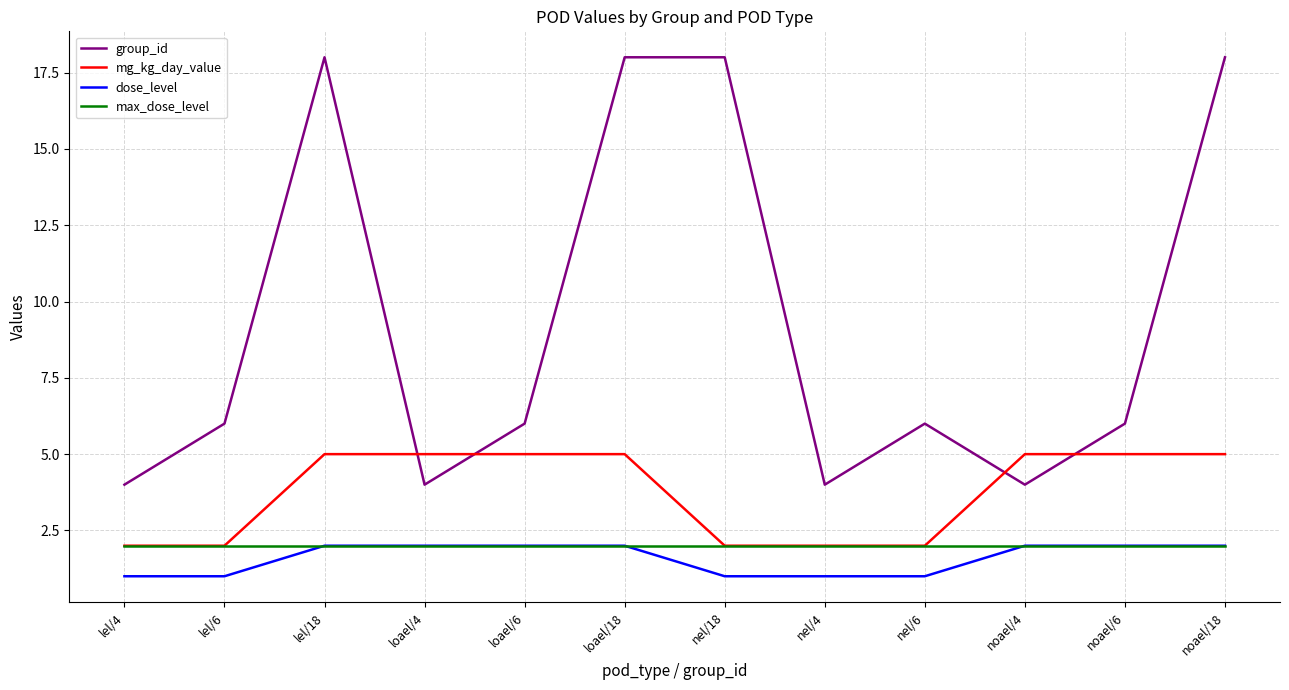

Where do mg_kg_day_value and group_id first cross each other?

lel/18 and loael/4